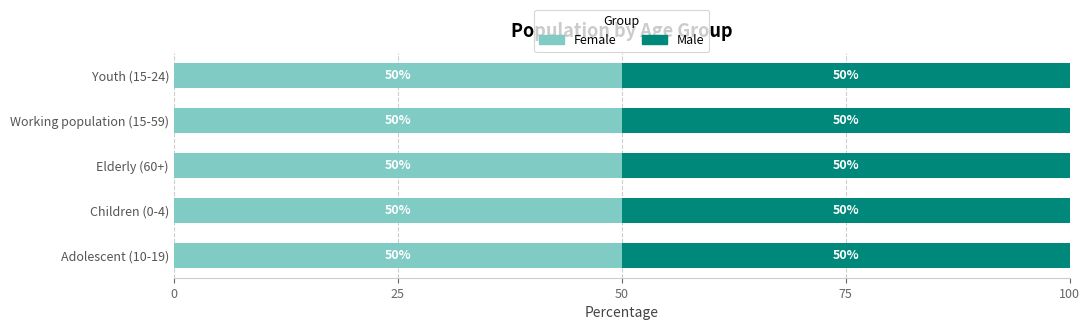

Rank the categories by Female value from highest to lowest.

Working population (15-59), Adolescent (10-19), Youth (15-24), Children (0-4), Elderly (60+)